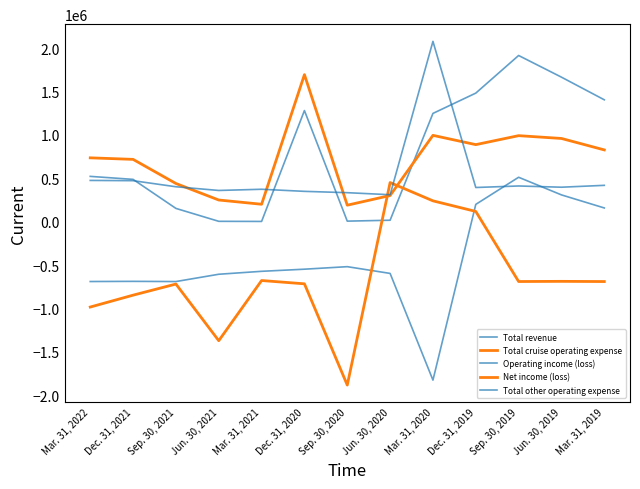

Is this an area chart (filled region under the line)?

No